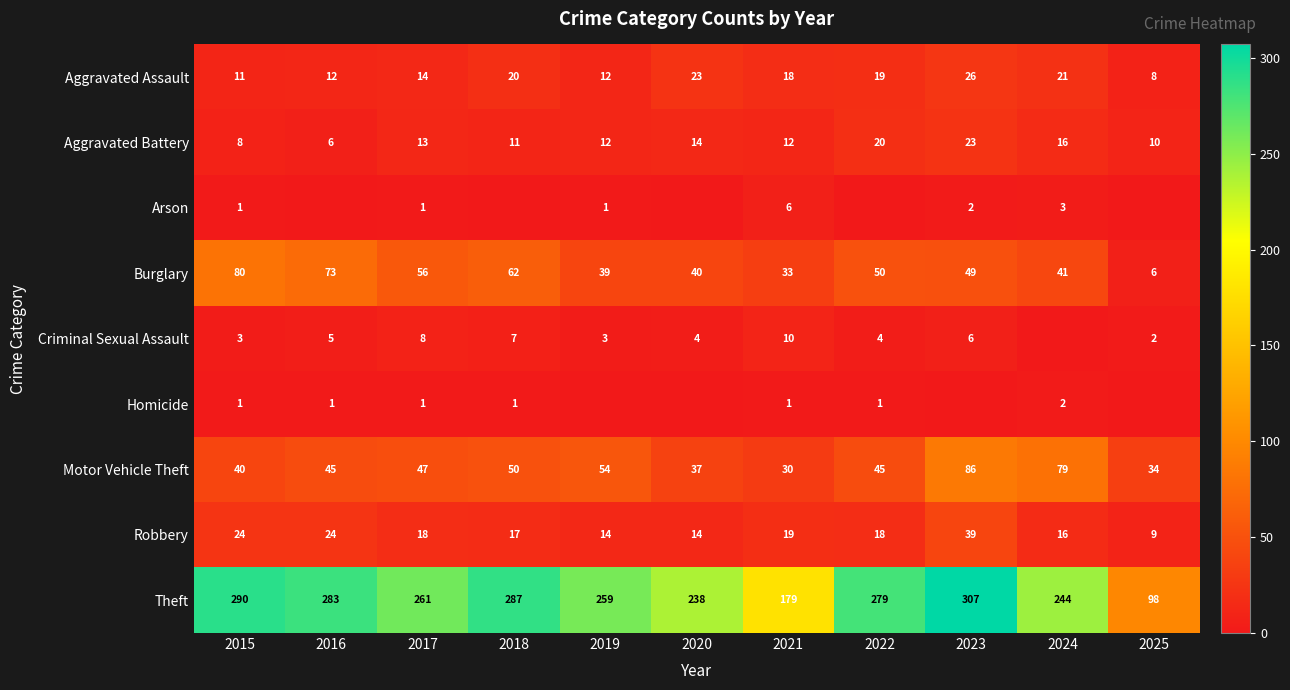

What is the spread (max minus min) of values at 2021?

178